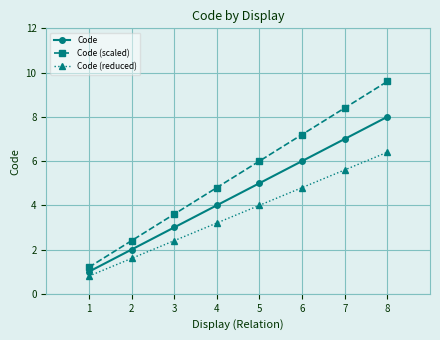

What is the smallest value displayed?

0.8